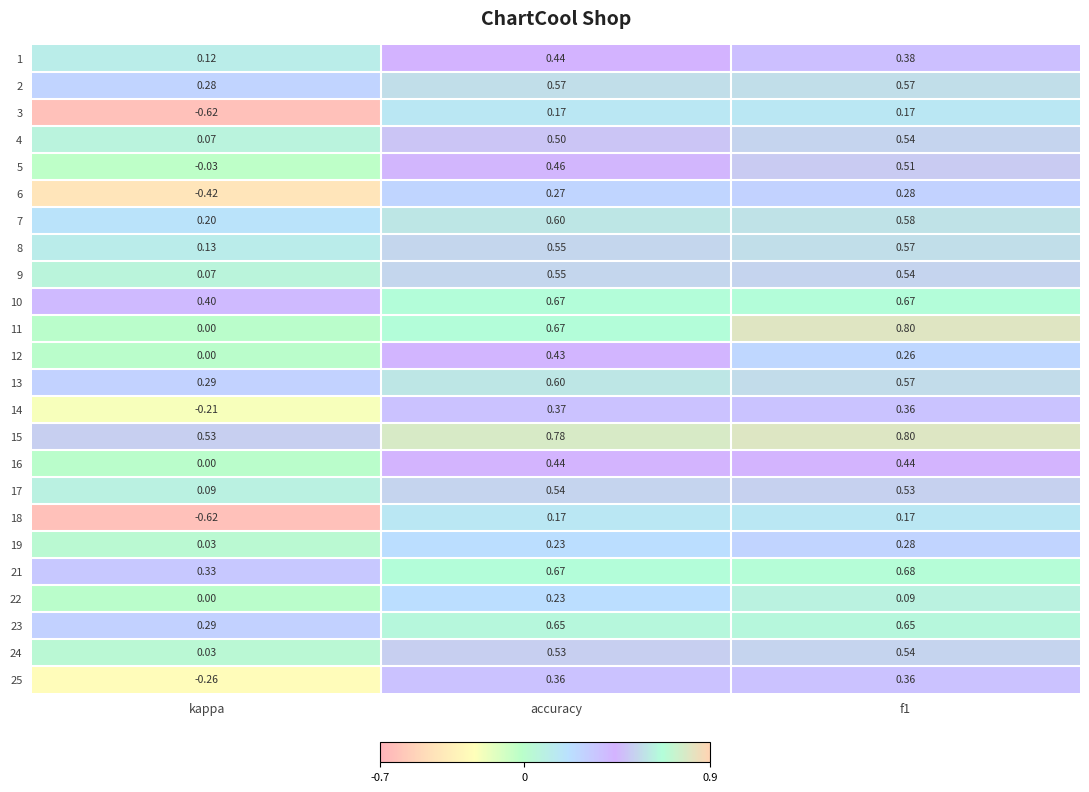

Which category has the lowest value in the 11 series?

kappa